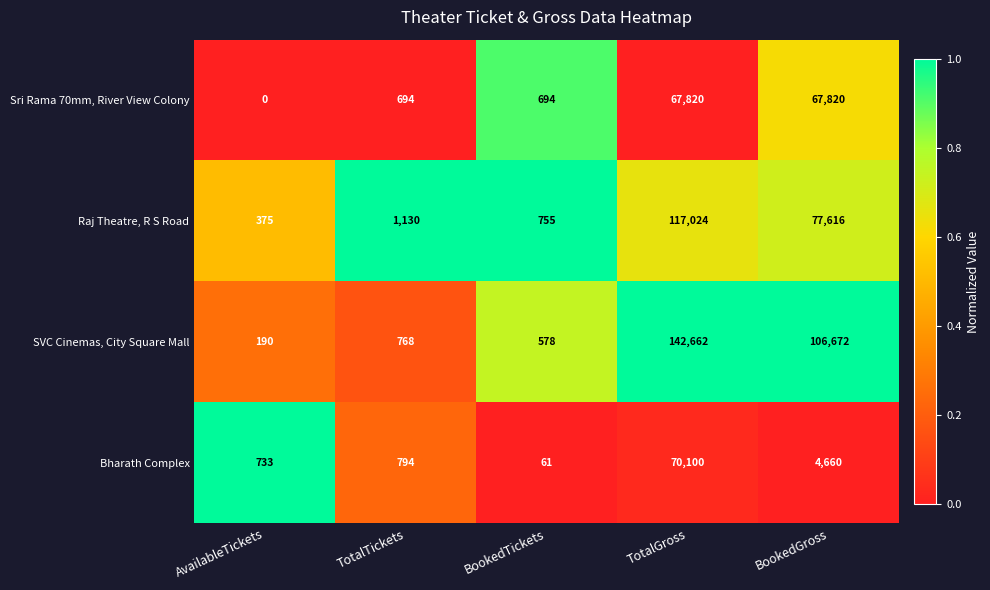

How many categories are shown in the chart?

5